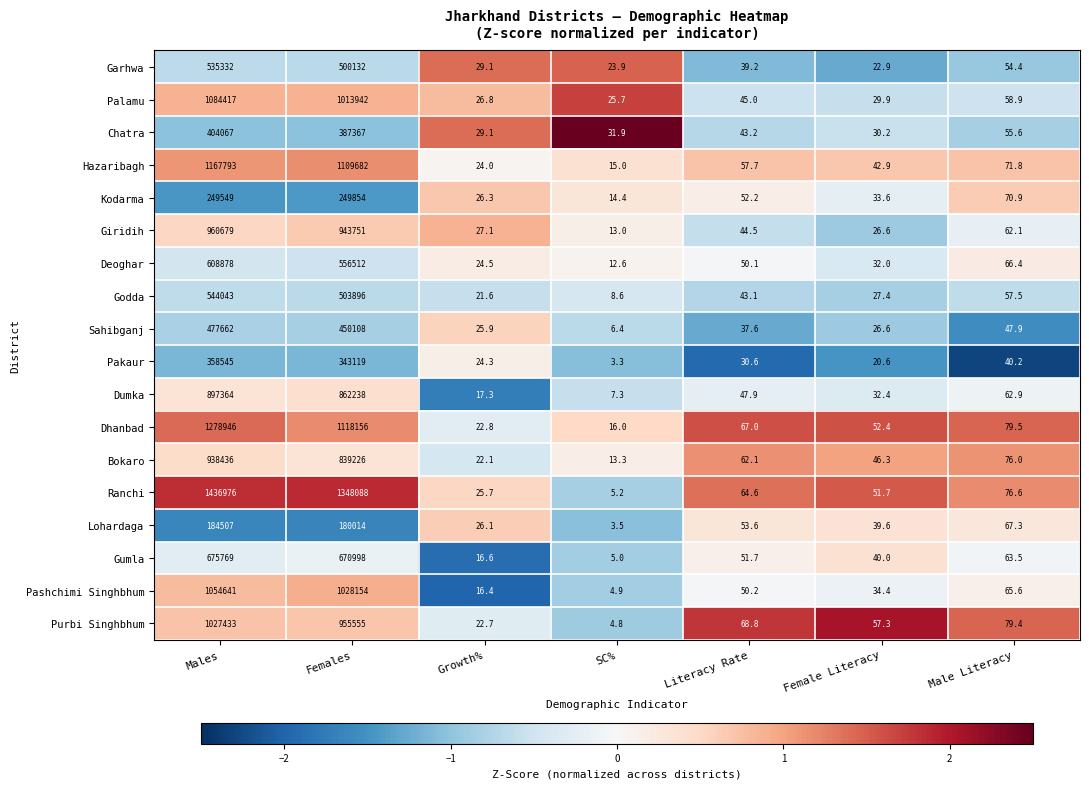

What is the greatest value displayed?

1436976.0